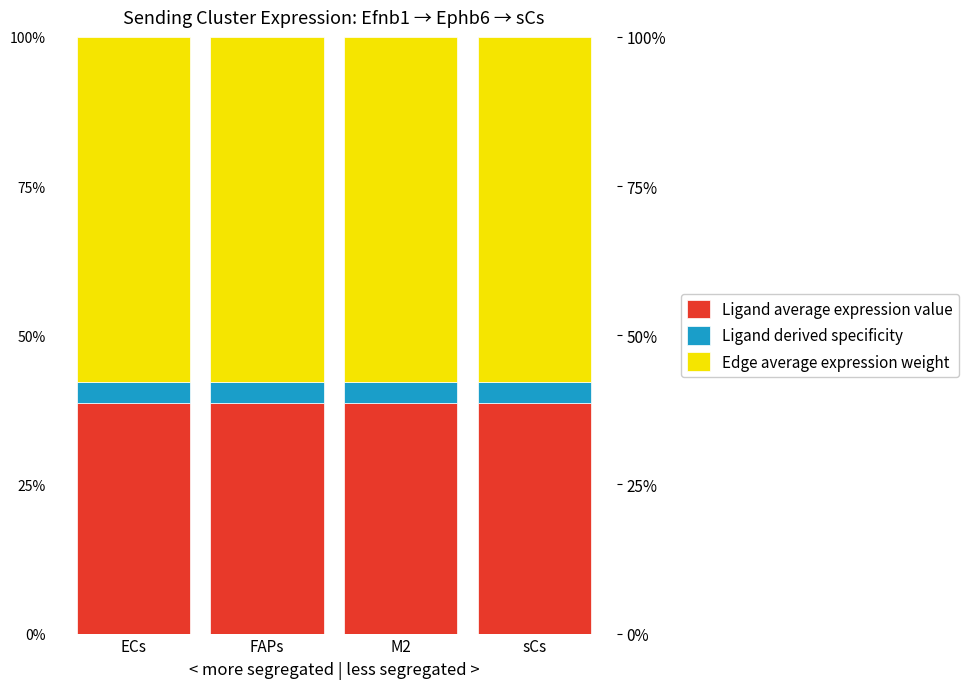

What is the sum of the Ligand derived specificity values at ECs and sCs?

0.1